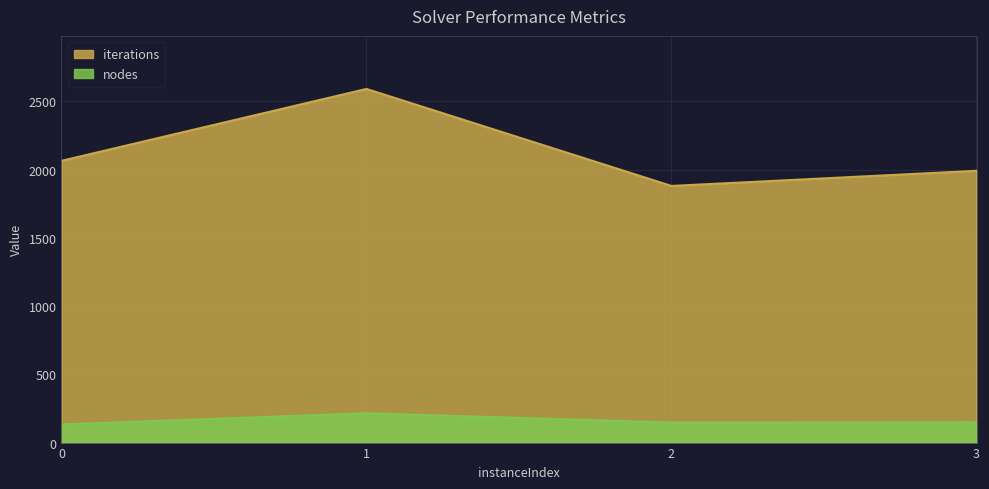

The terminationTime series shows 0.1 at 1. True or false?

False